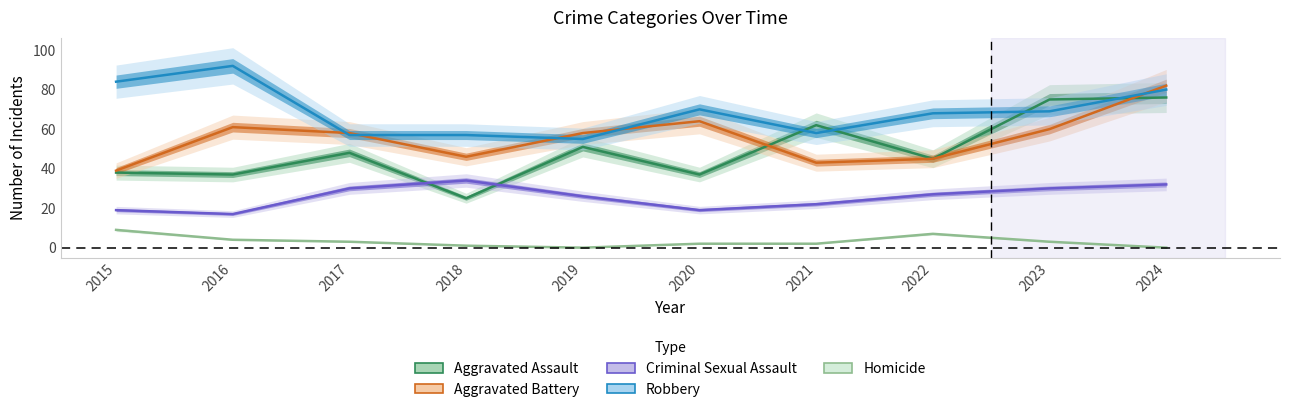

True or false: Homicide and Aggravated Battery cross at least once.

False